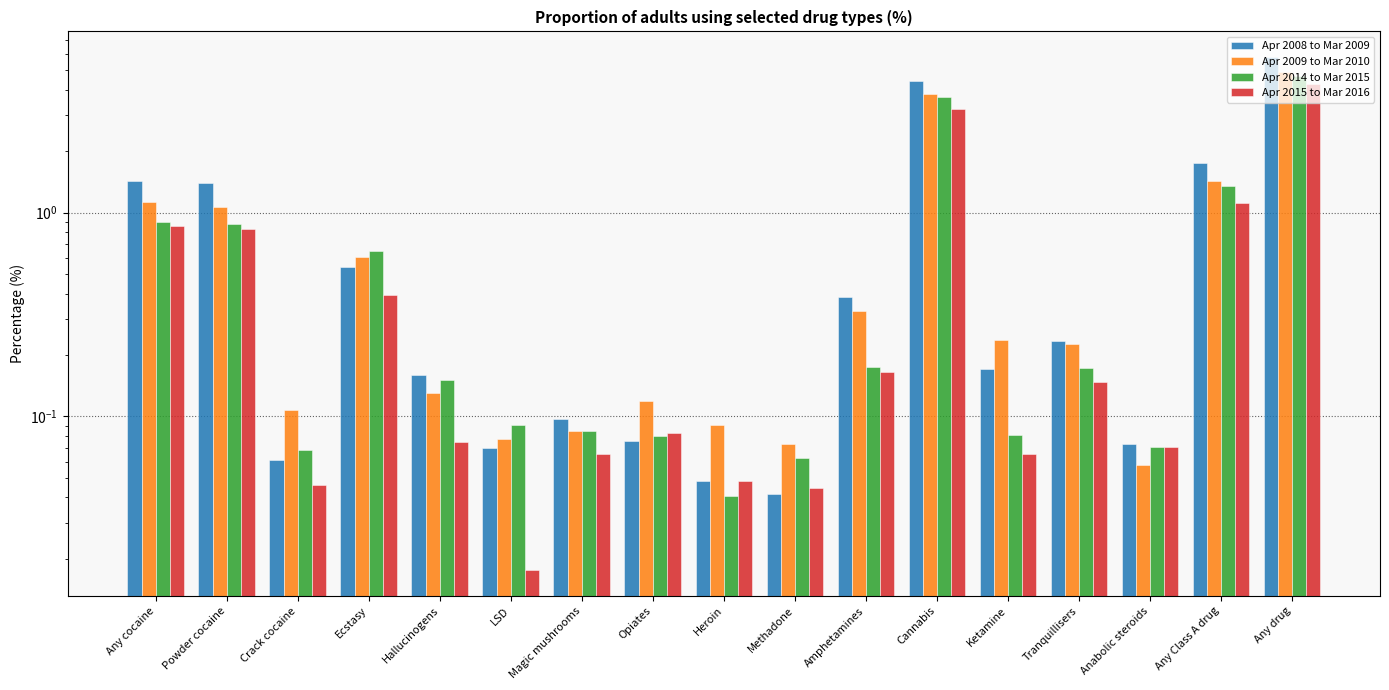

Which category has the highest value across all series?

Any drug